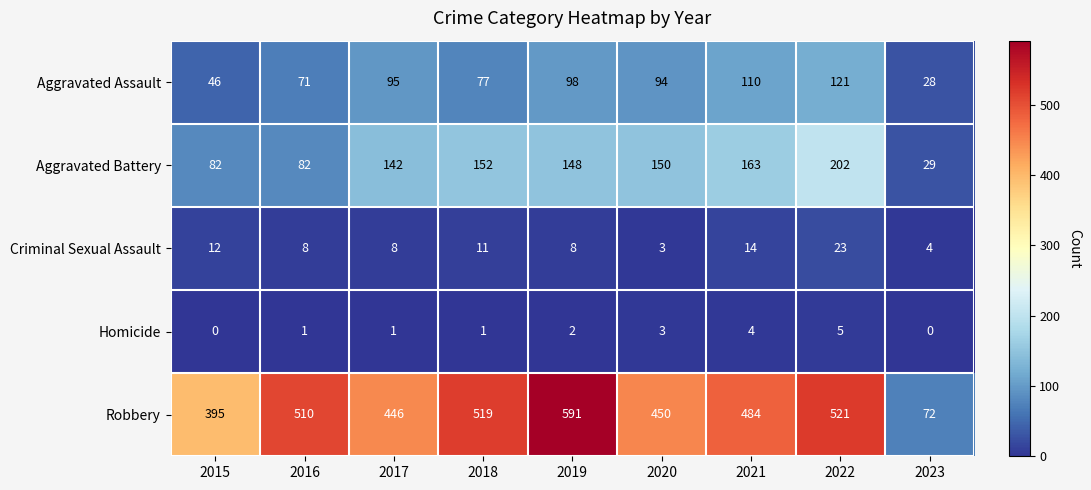

How many values in the Homicide series are below 1?

2